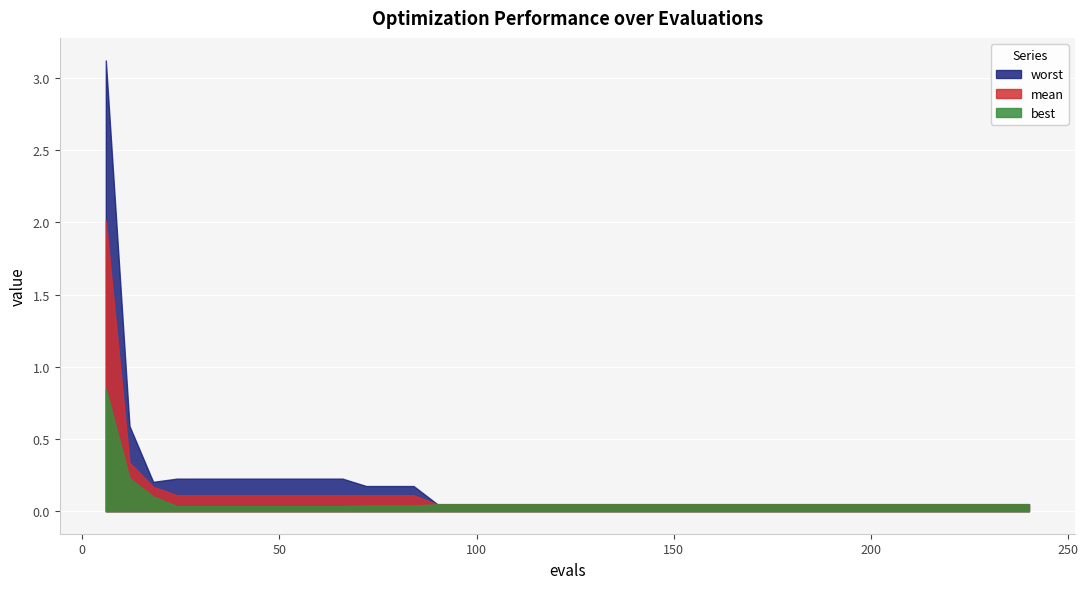

At which label does best reach its minimum?

24